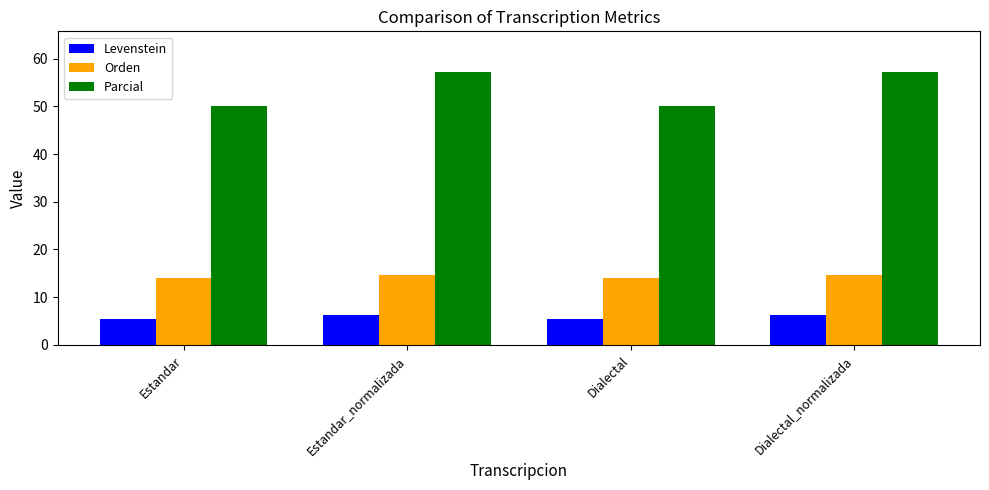

Between Estandar and Estandar_normalizada, which series saw the biggest shift?

Parcial